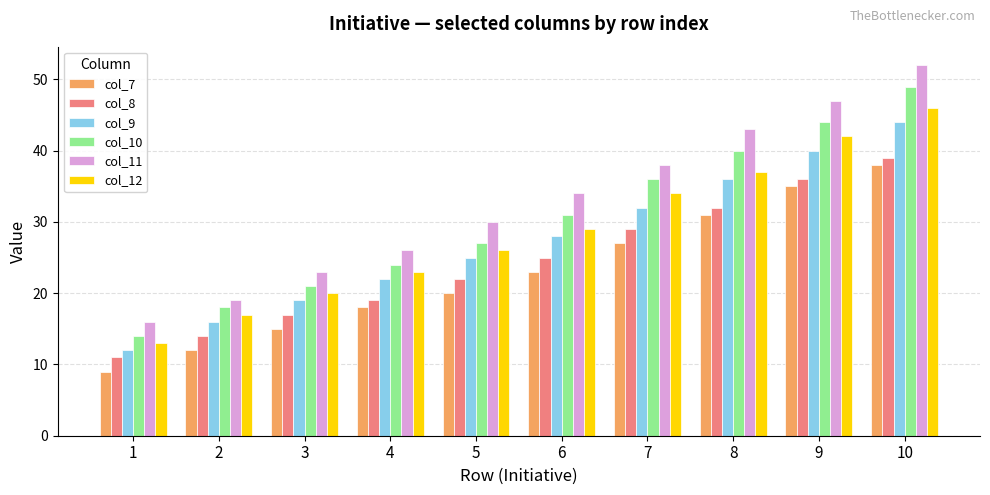

List the series in order of their peak value, highest first.

col_11, col_10, col_12, col_9, col_8, col_7